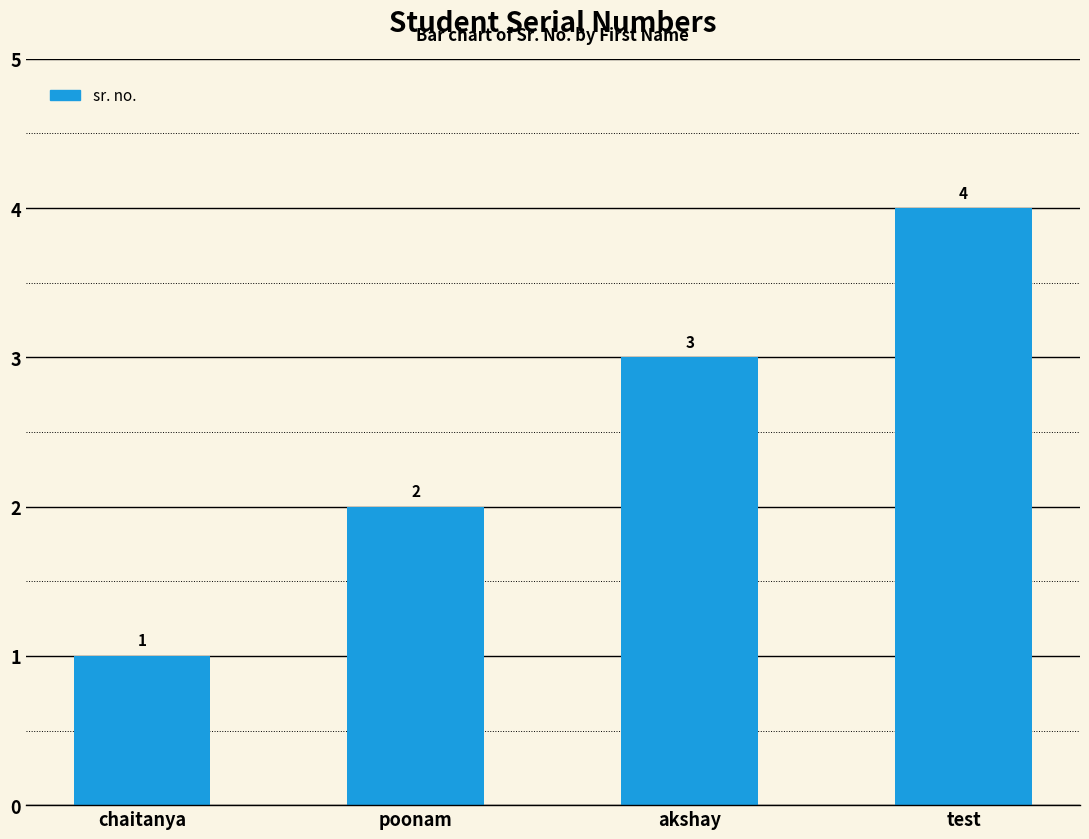

What is the greatest value displayed?

4